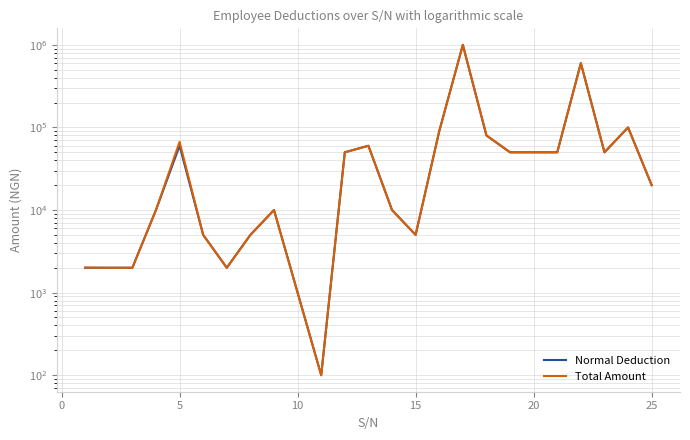

How many series are shown in this chart?

2